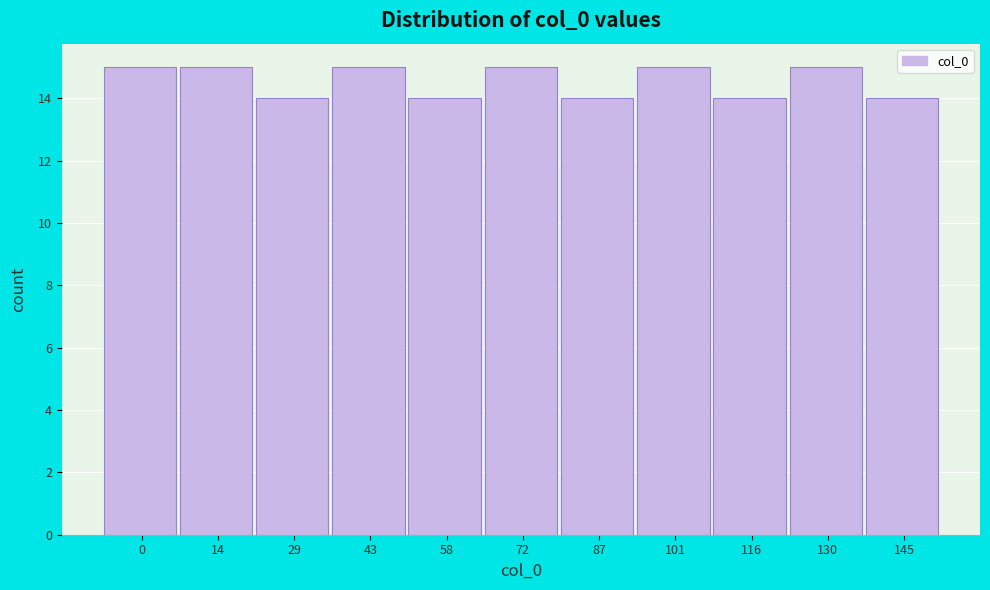

Reading left to right, extract all data points from this chart.

15	15	14	15	14	15	14	15	14	15	14